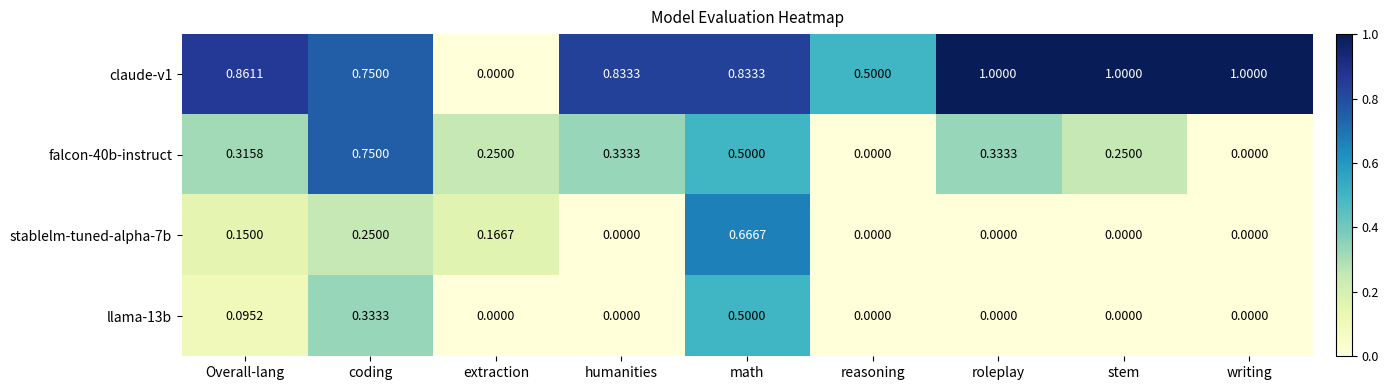

Which series has the largest total across all categories?

claude-v1